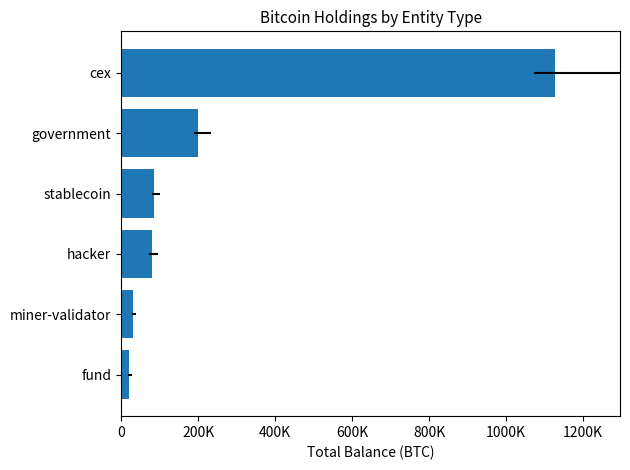

At which label is the value closest to 574218?

government